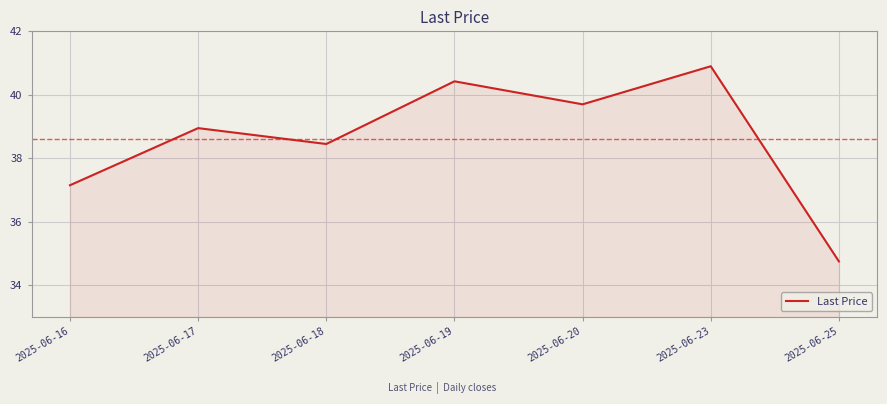

Which category has the lowest value across all series?

2025-06-25